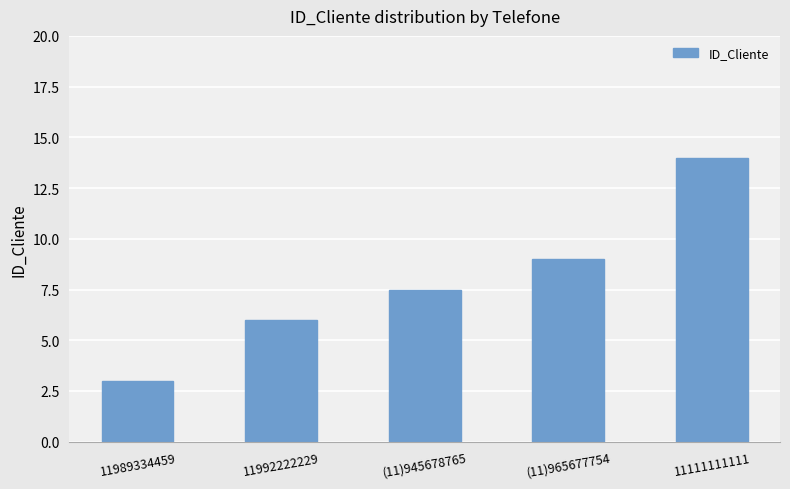

At which label does the data first exceed 7?

(11)945678765